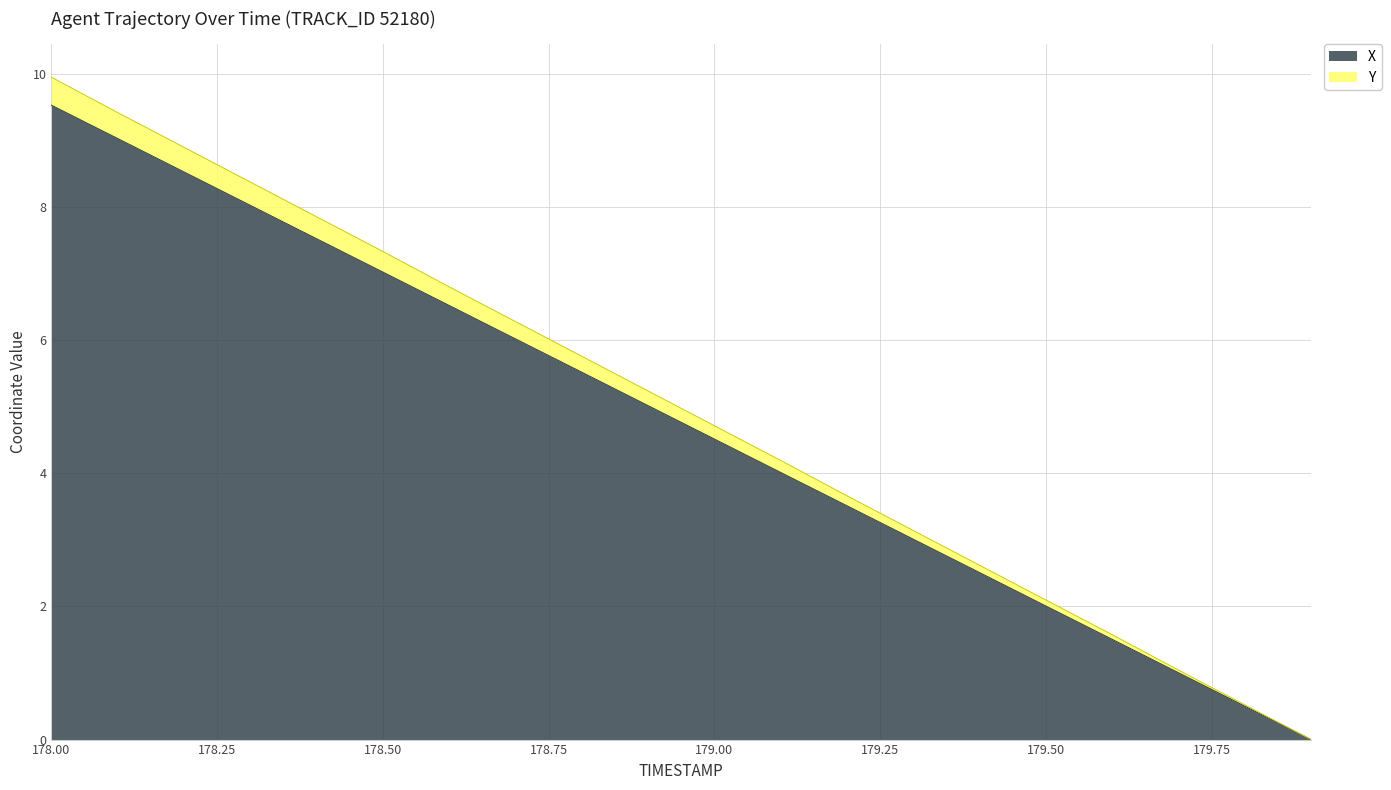

What position from the left is 179.0?

11